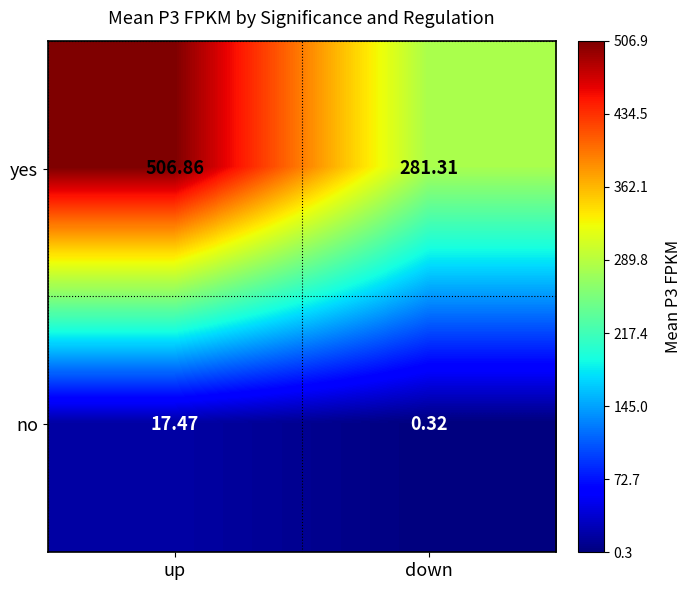

At up, list the series in order from largest to smallest.

yes, no